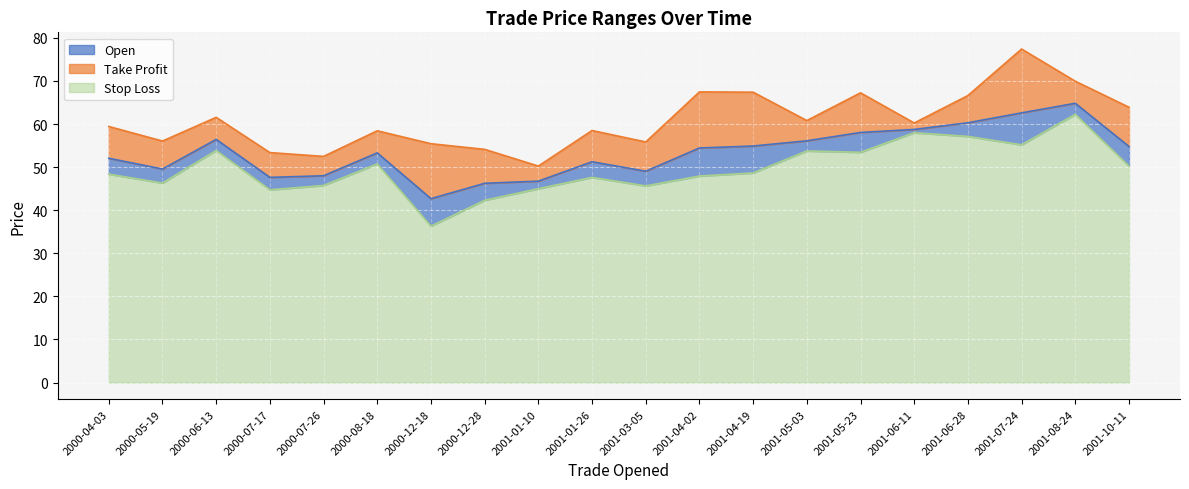

What is the total value across all series at 2001-10-11?

63.9